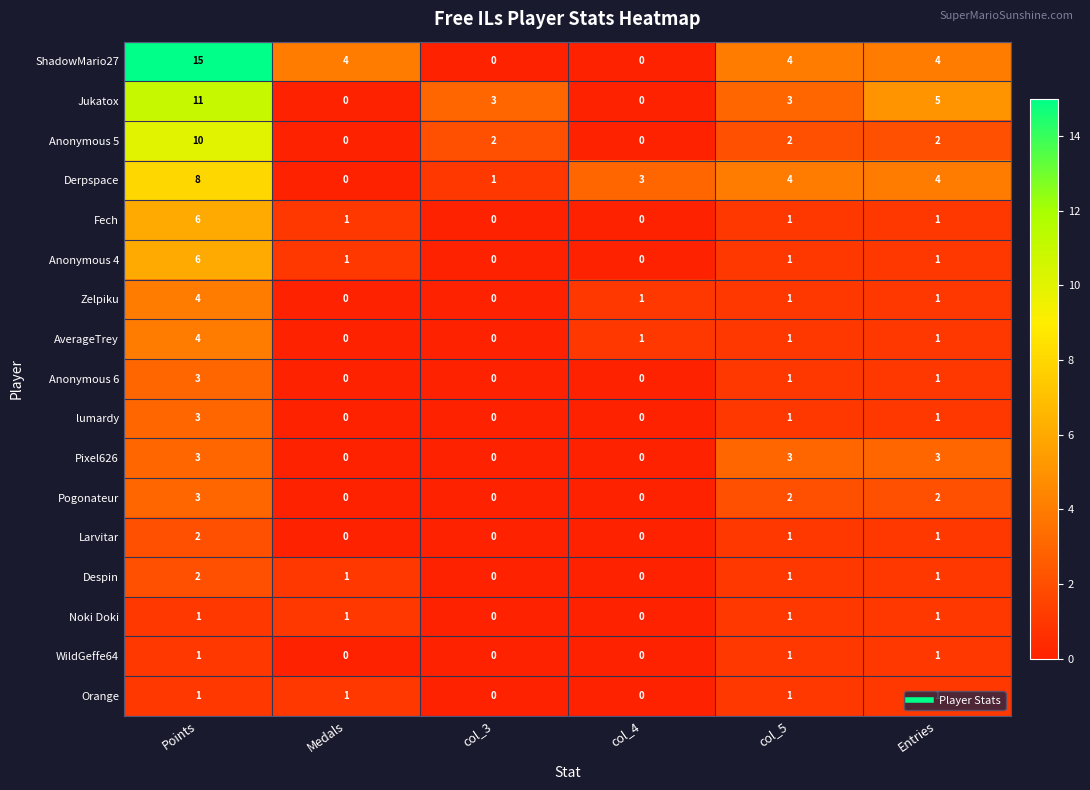

What is the total value across all series at Entries?

31